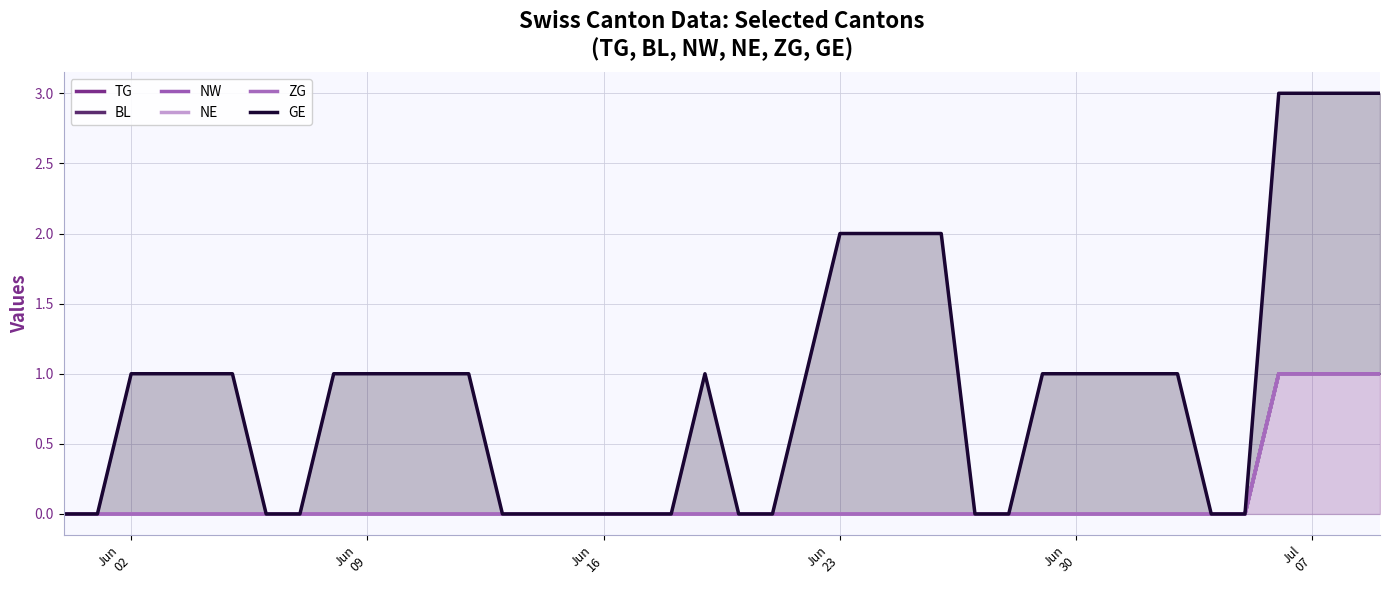

Count the number of categories in the chart.

40